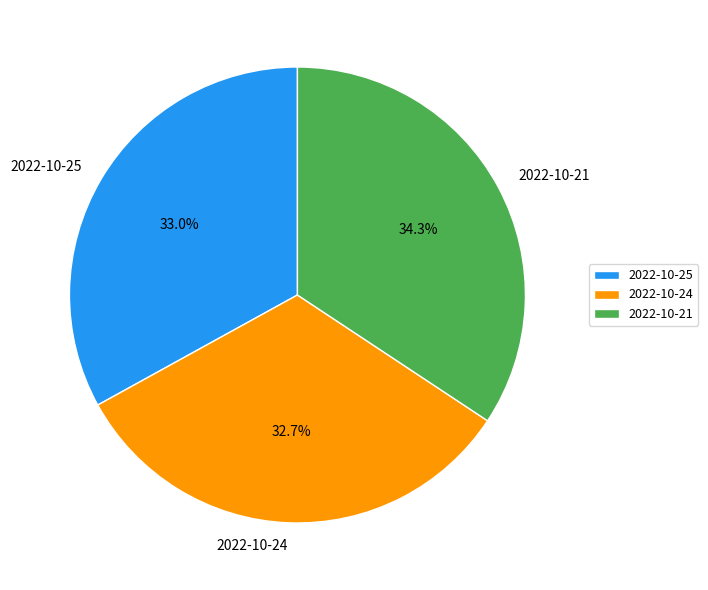

To the nearest percent, what is the difference between the largest and smallest slice percentages?

2%